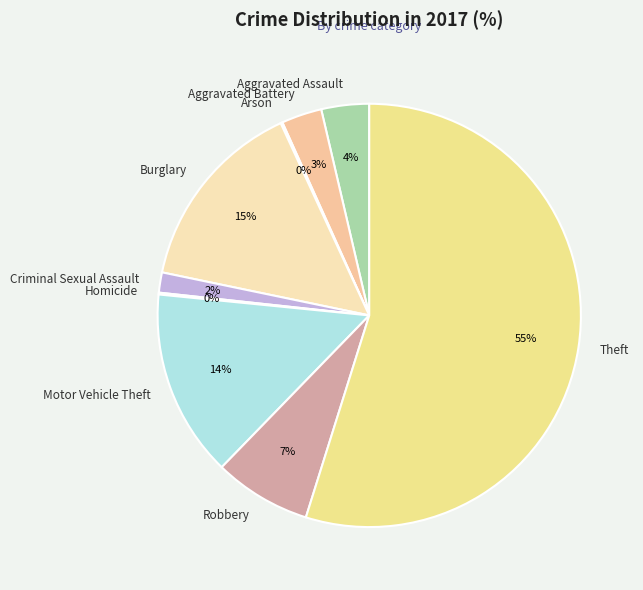

What is the largest slice in the pie chart?

Theft